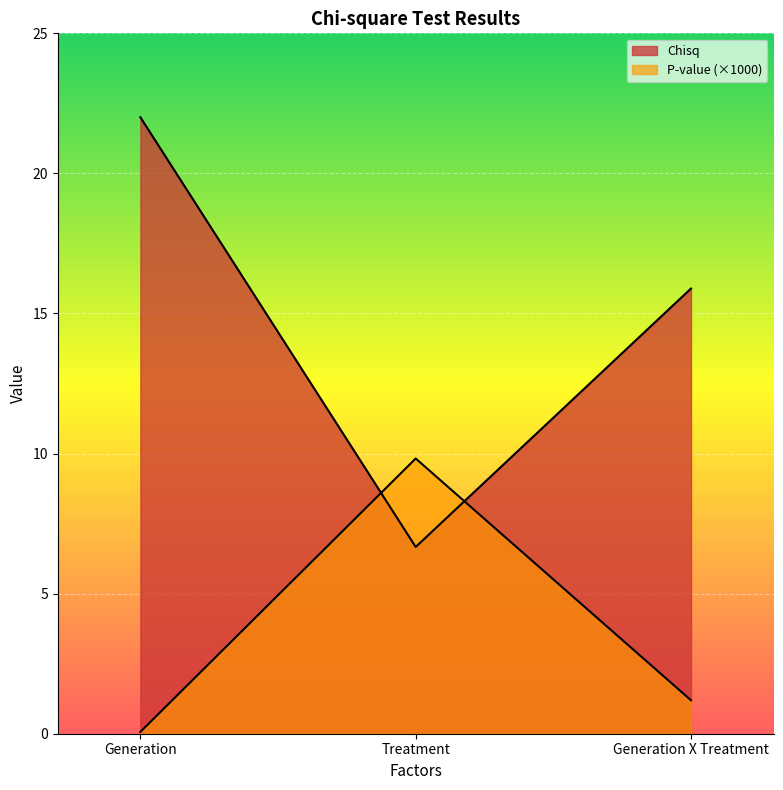

What is the maximum value for Chisq?

22.0